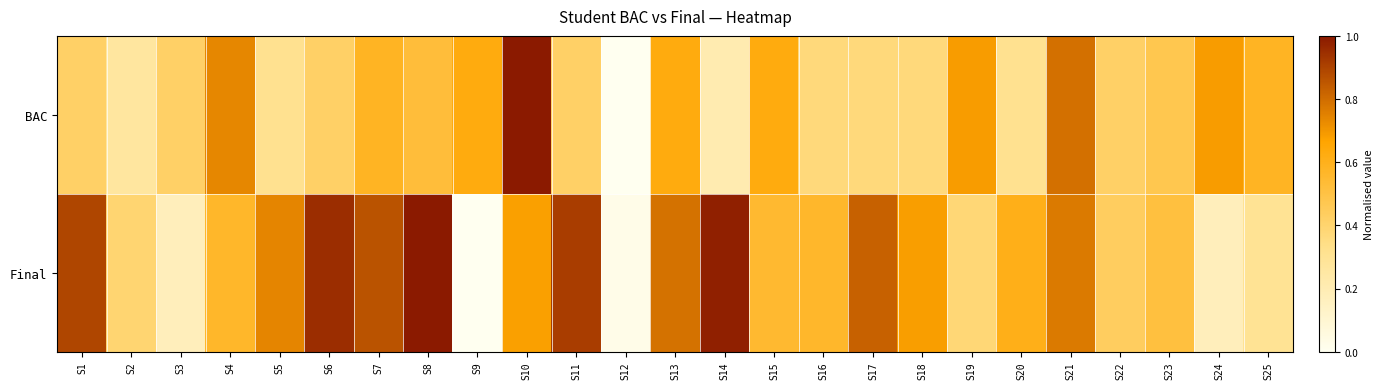

Between S4 and S21, which is larger?

S21